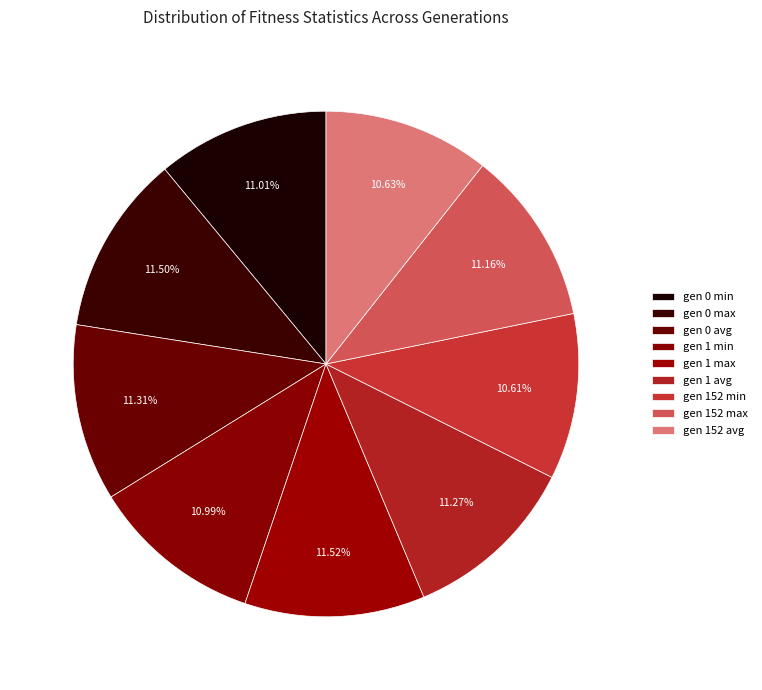

What is the smallest slice in the pie chart?

gen 152 min